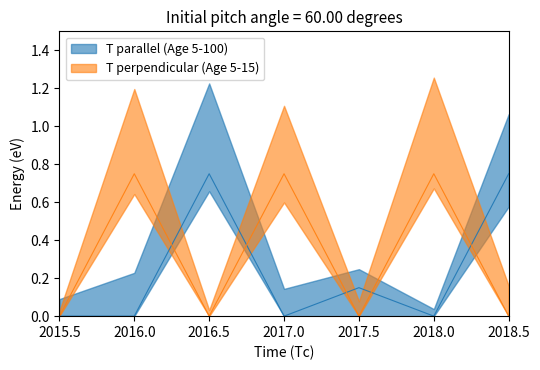

Is it true that T perpendicular (Age 5-15) equals 0.4 at 2015.5?

False